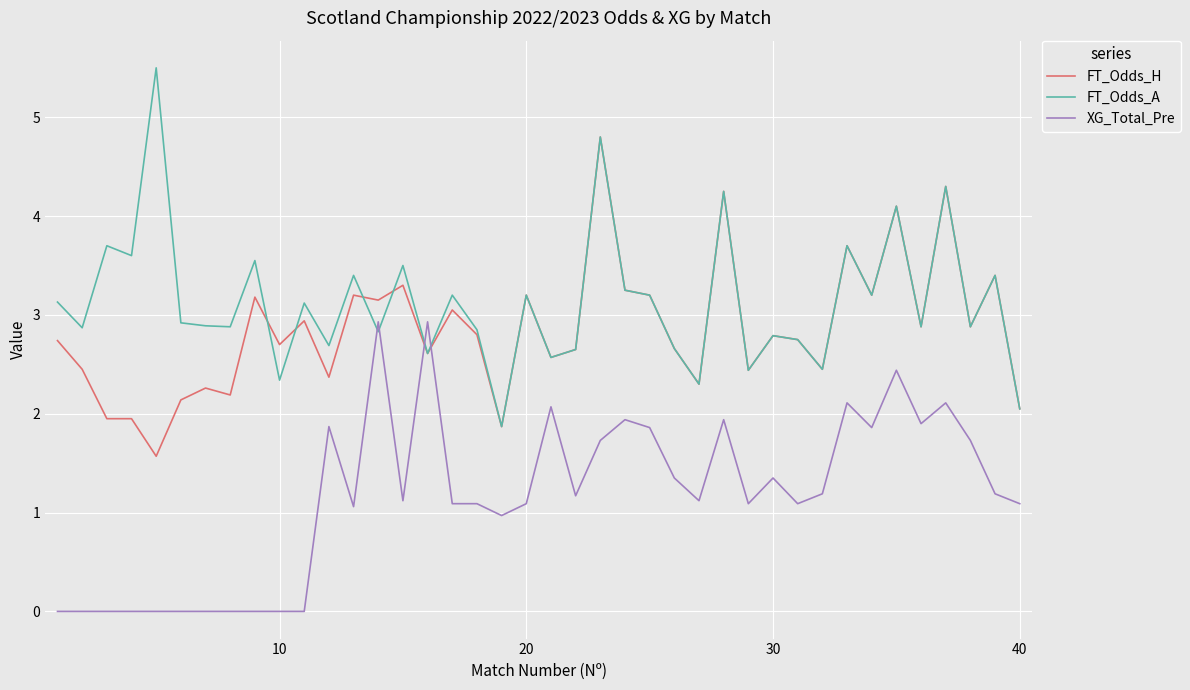

How many intersections are there between FT_Odds_H and XG_Total_Pre?

2